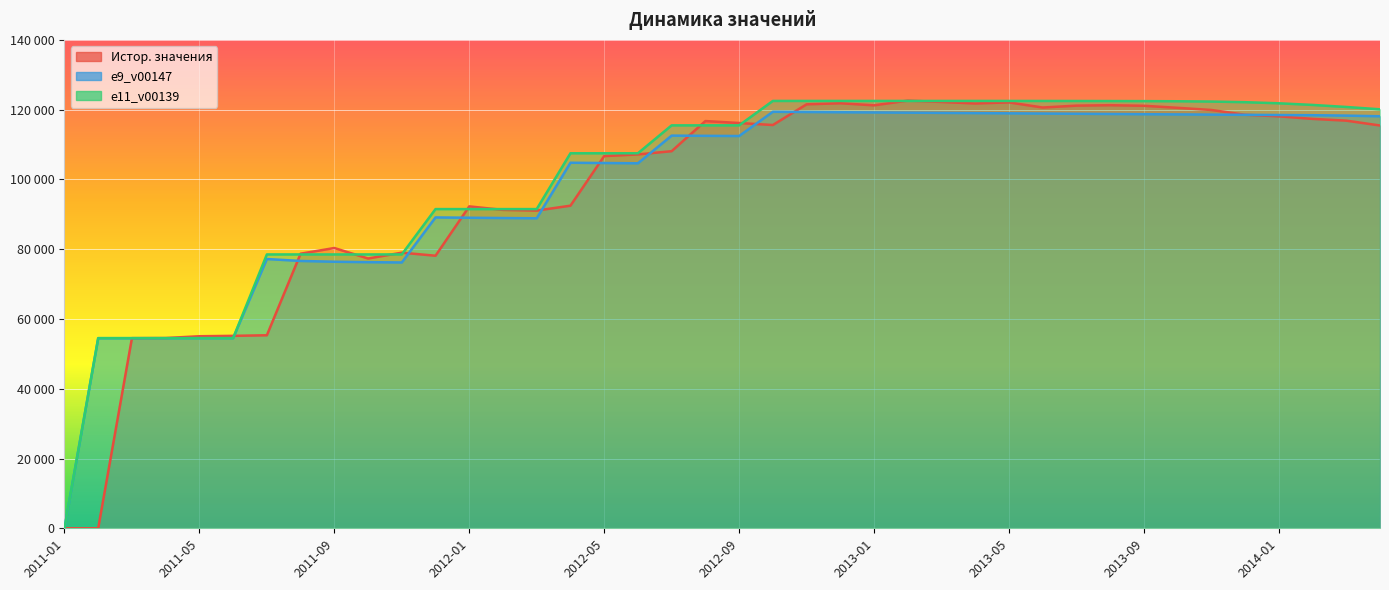

The e9_v00147 series shows 95209.2 at 2011-03. True or false?

False